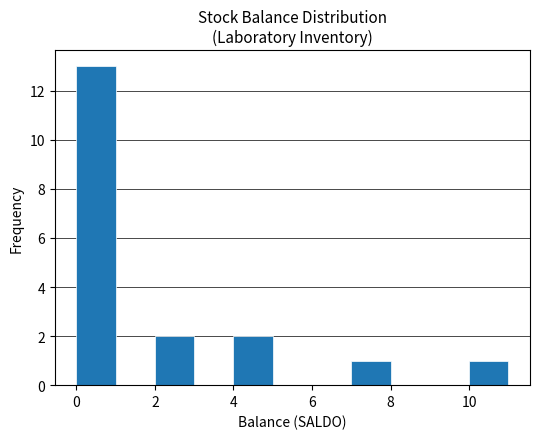

Over which range of the x-axis is the bar tallest?

0 to 1